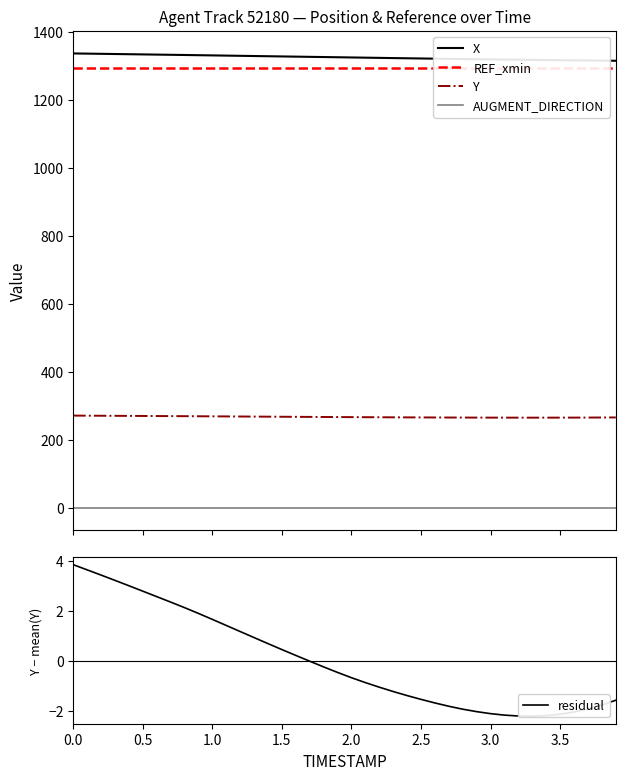

What is the sum of all Y values?

10730.2